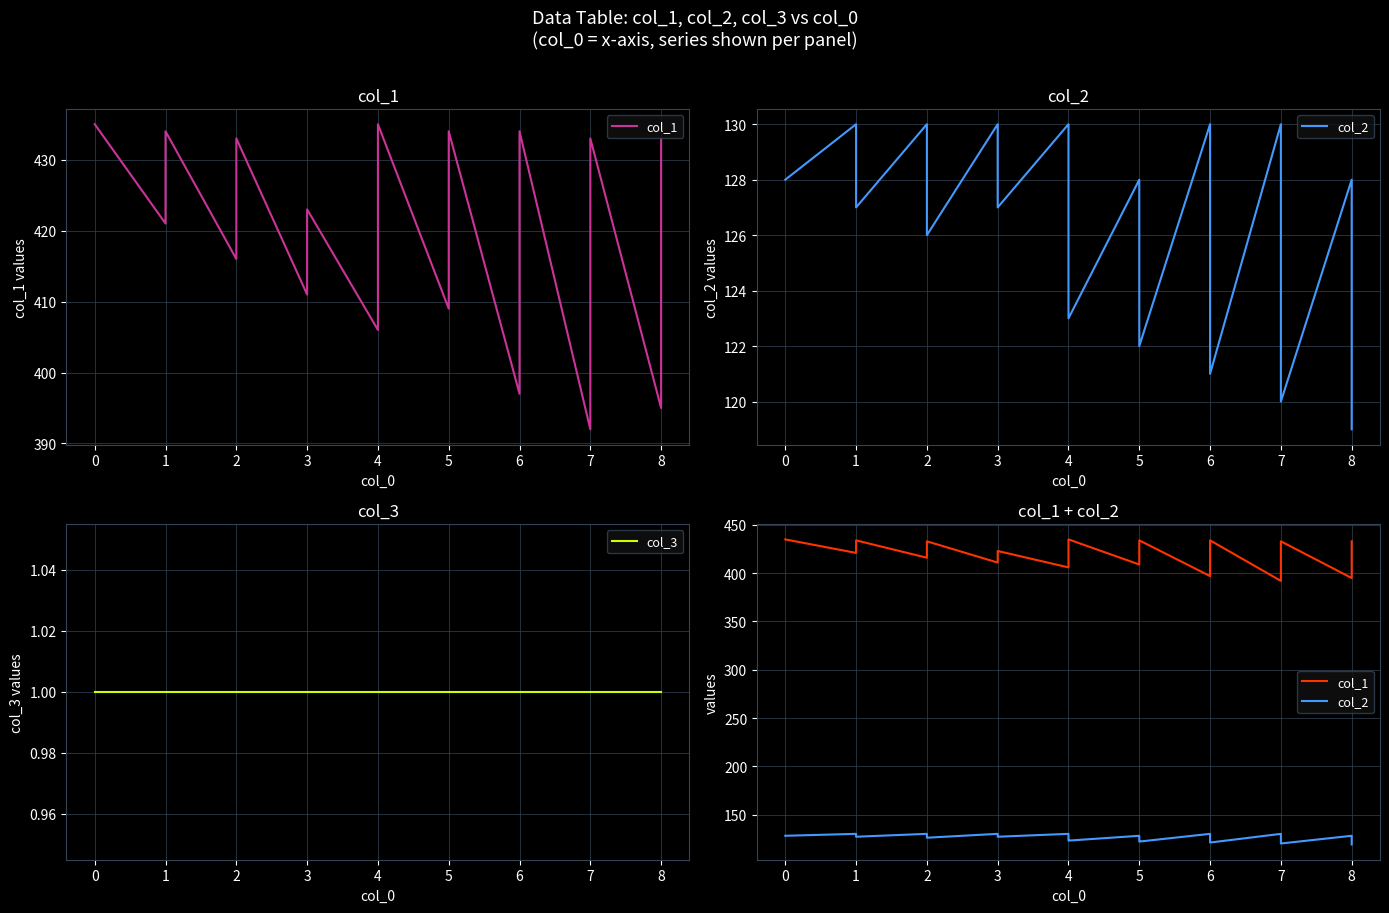

How many interior local peaks does the col_1 series have?

7